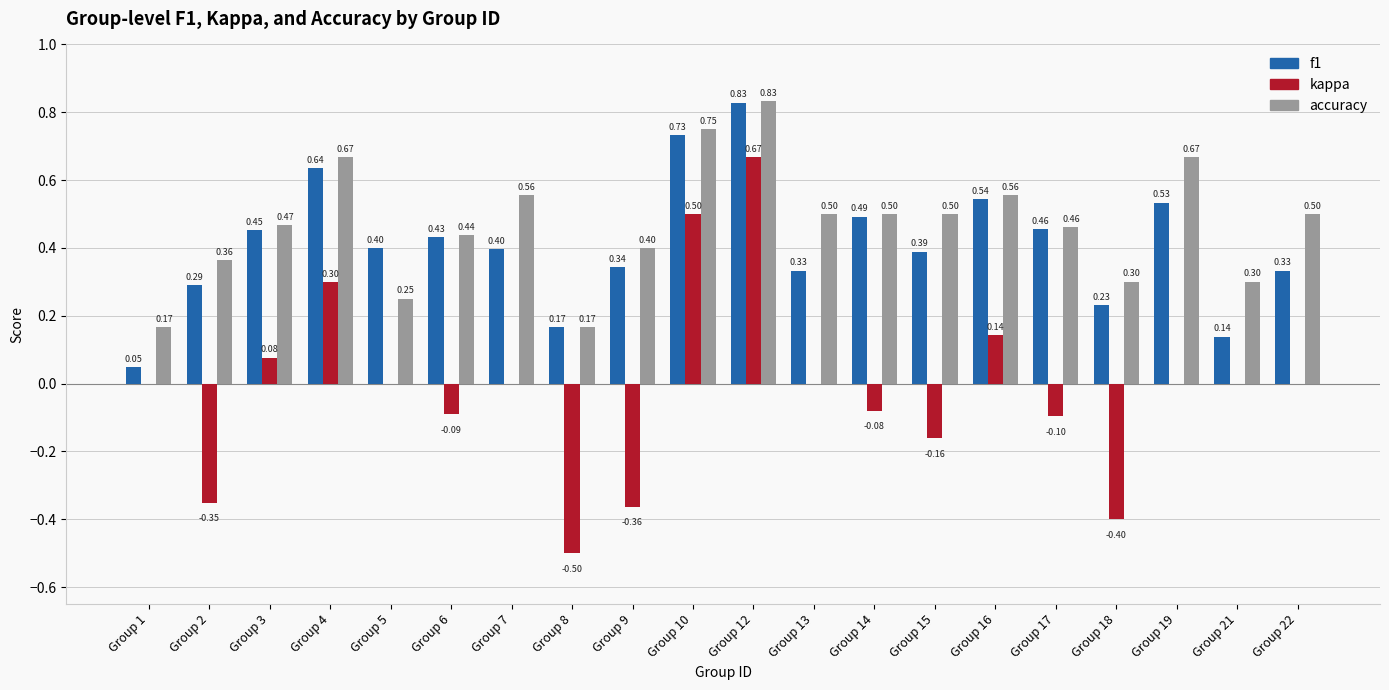

Which series has the largest total across all categories?

accuracy